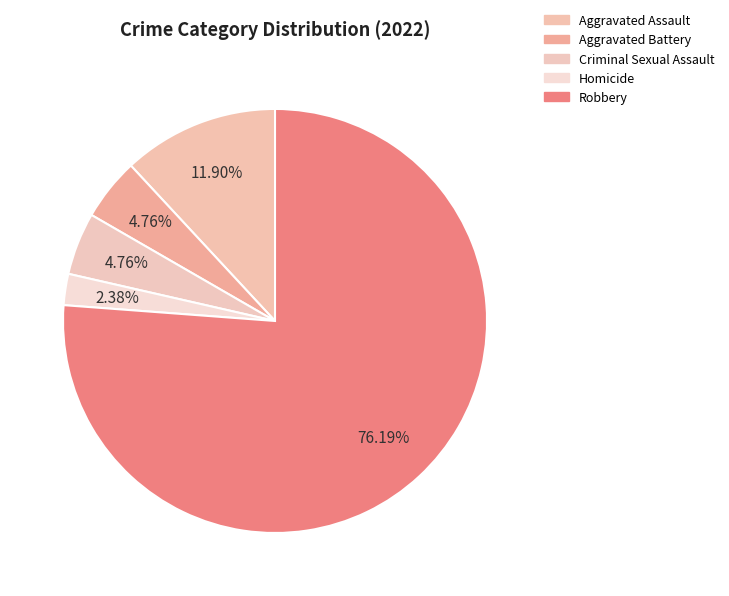

How many slices are in this pie chart?

5